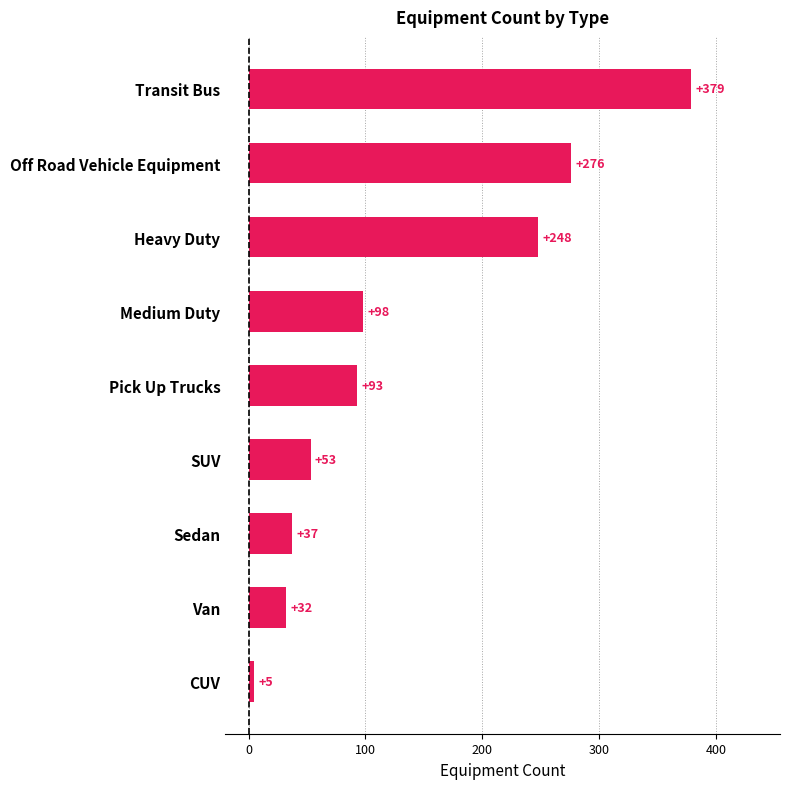

What is the sum of all values?

1221